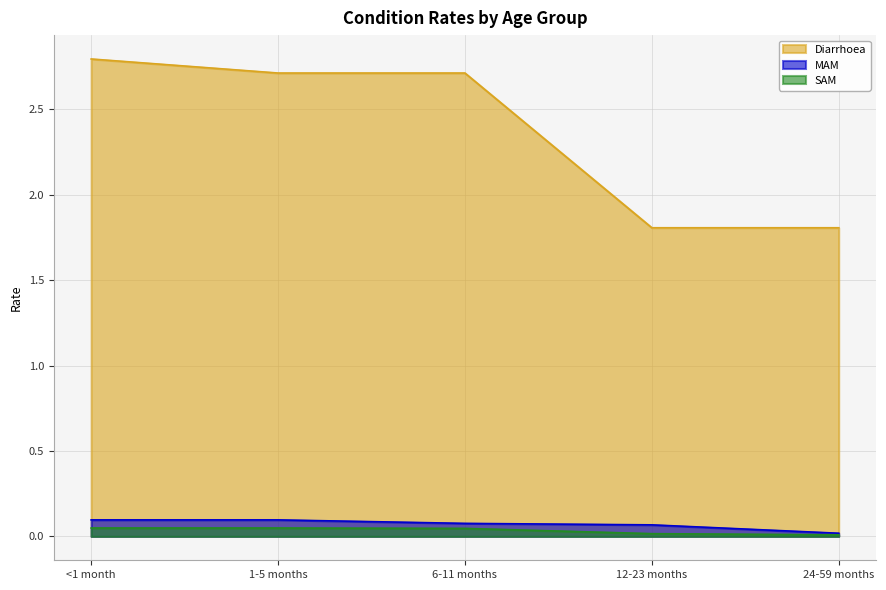

Reading right to left, list all the values displayed in this chart.

Diarrhoea: 1.8	1.8	2.7	2.7	2.8
MAM: 0.0	0.1	0.1	0.1	0.1
SAM: 0.0	0.0	0.0	0.0	0.0